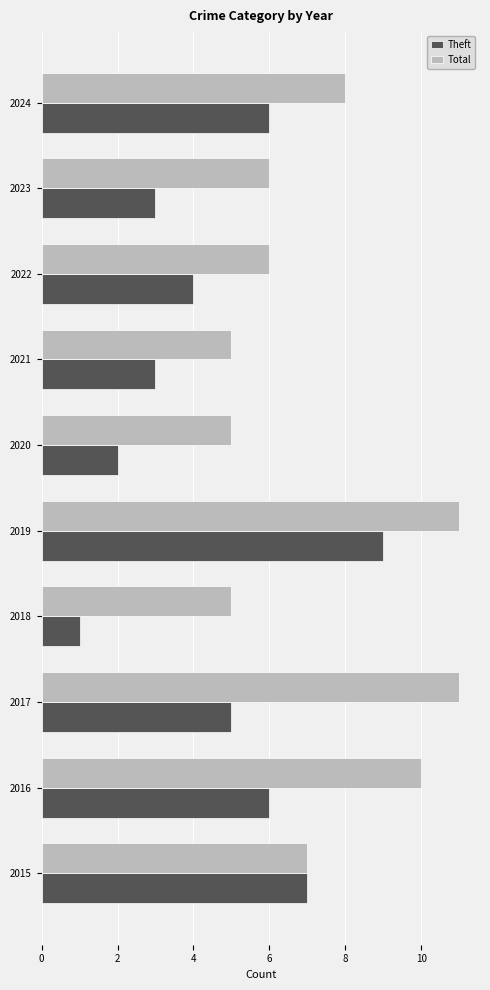

Which category has the highest value in the Theft series?

2019